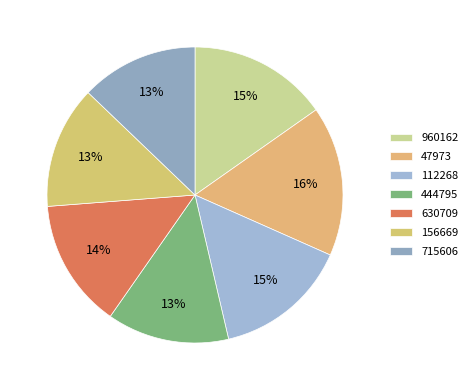

To the nearest percent, what is the combined percentage of 47973 and 444795?

30%